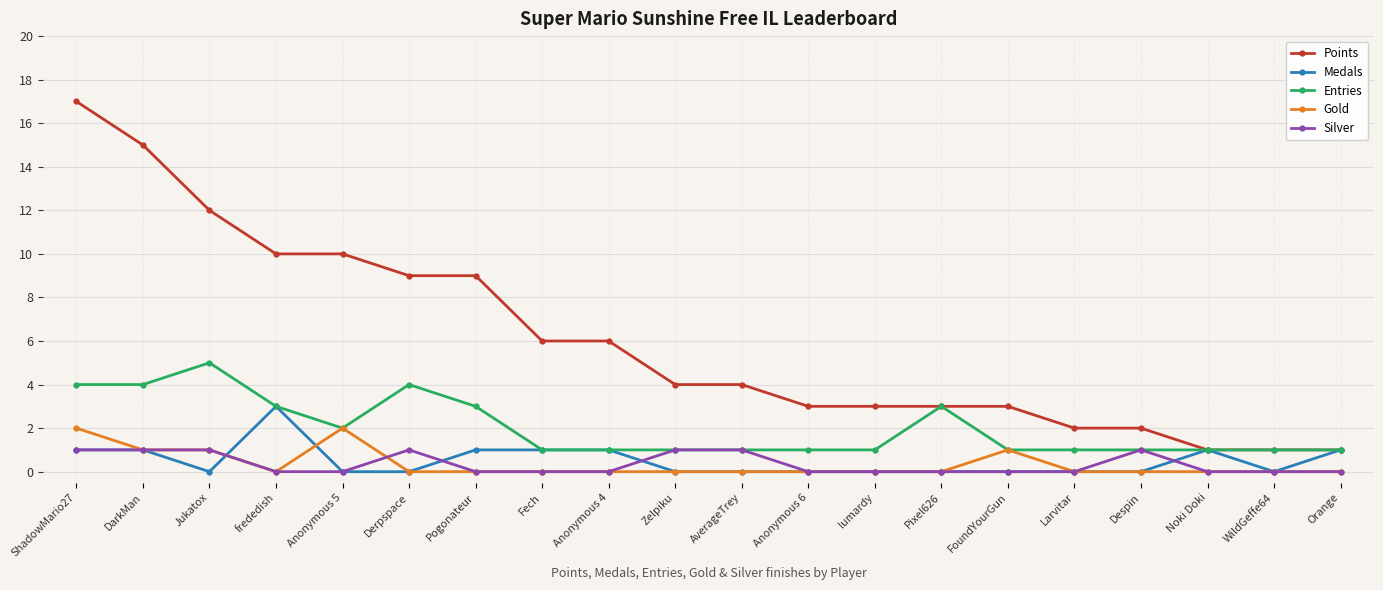

How many lines are shown in the chart?

5